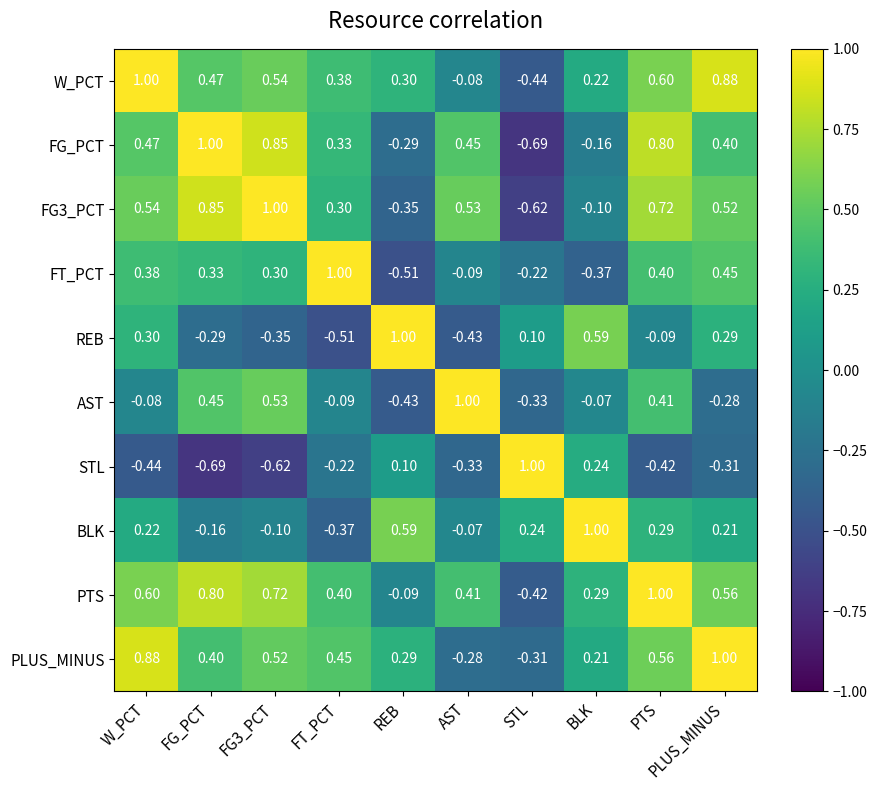

At which label is FT_PCT closest to 0?

AST